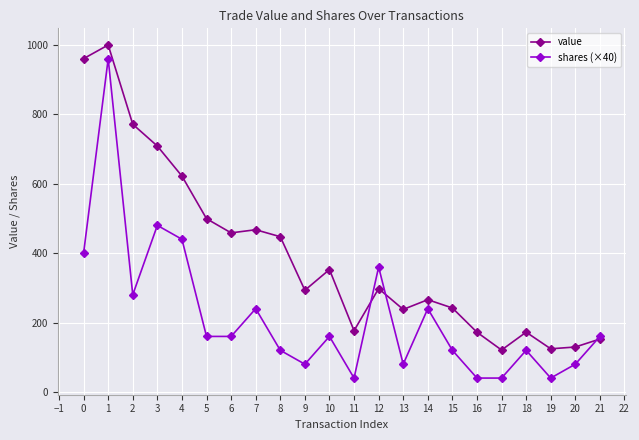

What is the difference between the highest and lowest values at 16?

132.1